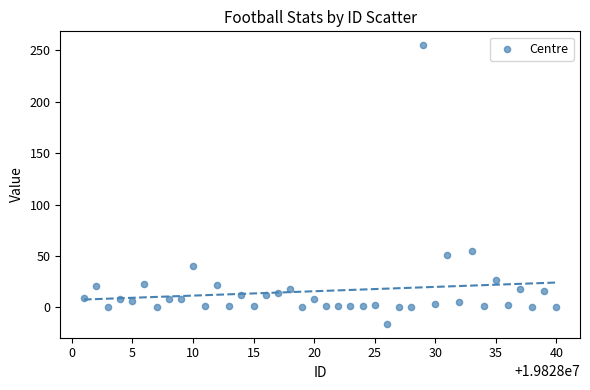

What Y value in the scatter plot is closest to 119?

55